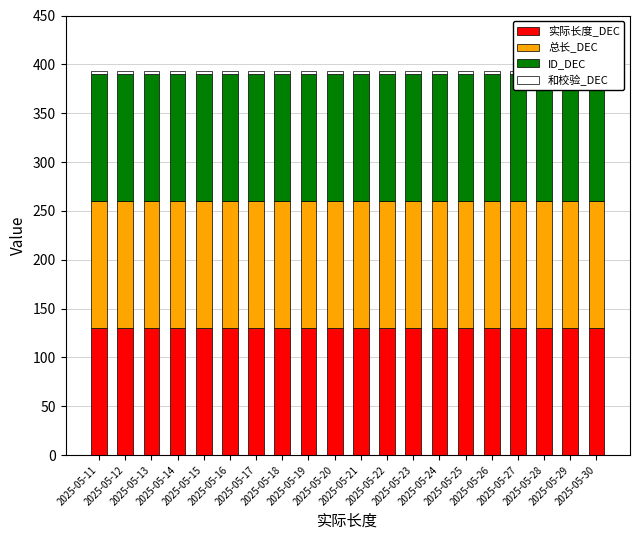

Does the chart contain any negative values?

No